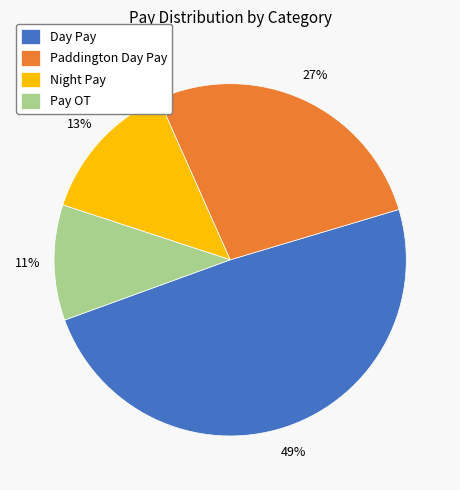

Which slice is the largest?

Day Pay